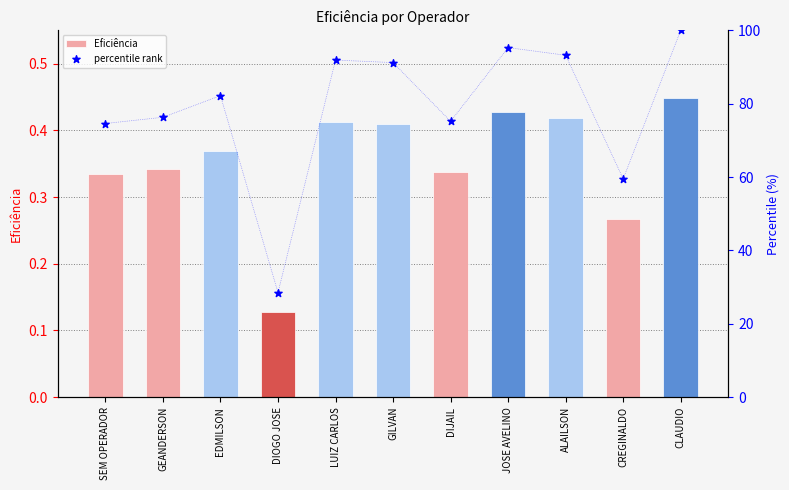

Which series reaches the minimum Y coordinate?

Eficiência